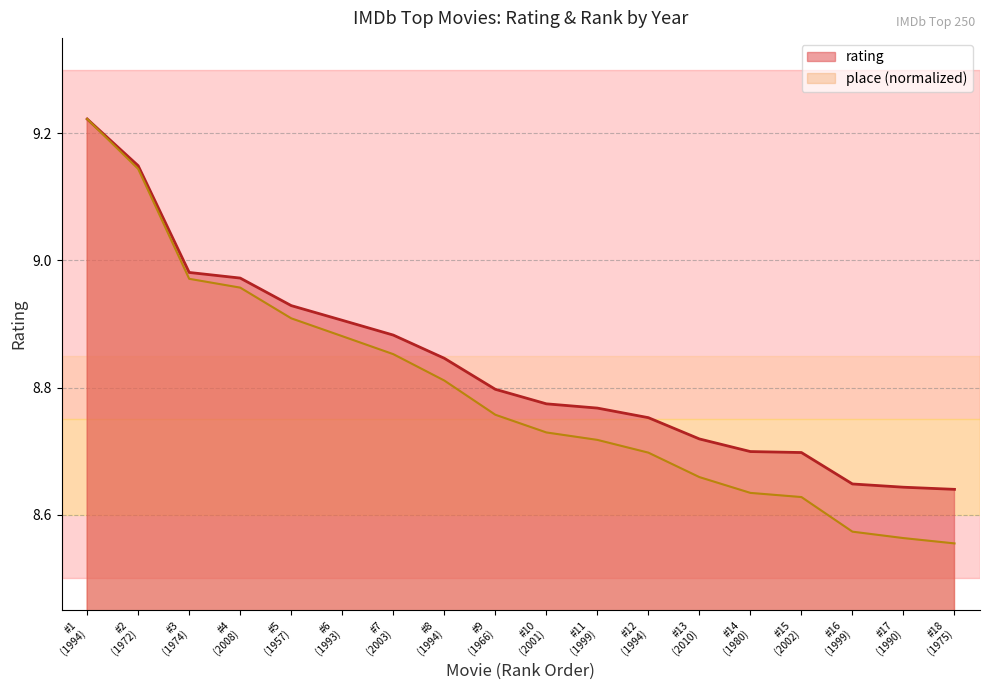

Which series has the widest spread of values?

place (normalized)